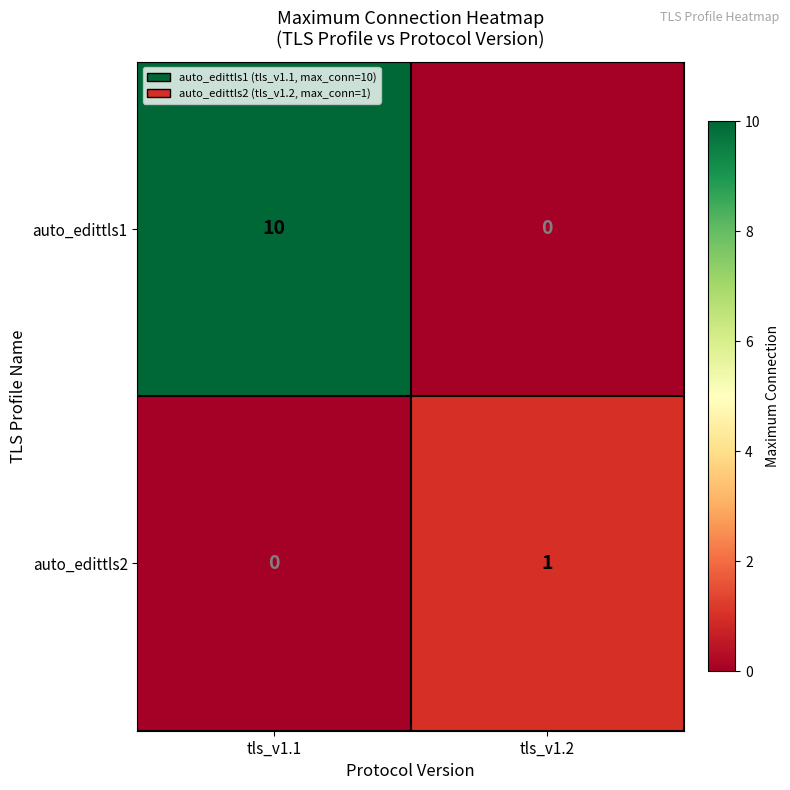

Reading left to right, what are all the values shown in this chart?

auto_edittls1: tls_v1.1=10	tls_v1.2=0
auto_edittls2: tls_v1.1=0	tls_v1.2=1